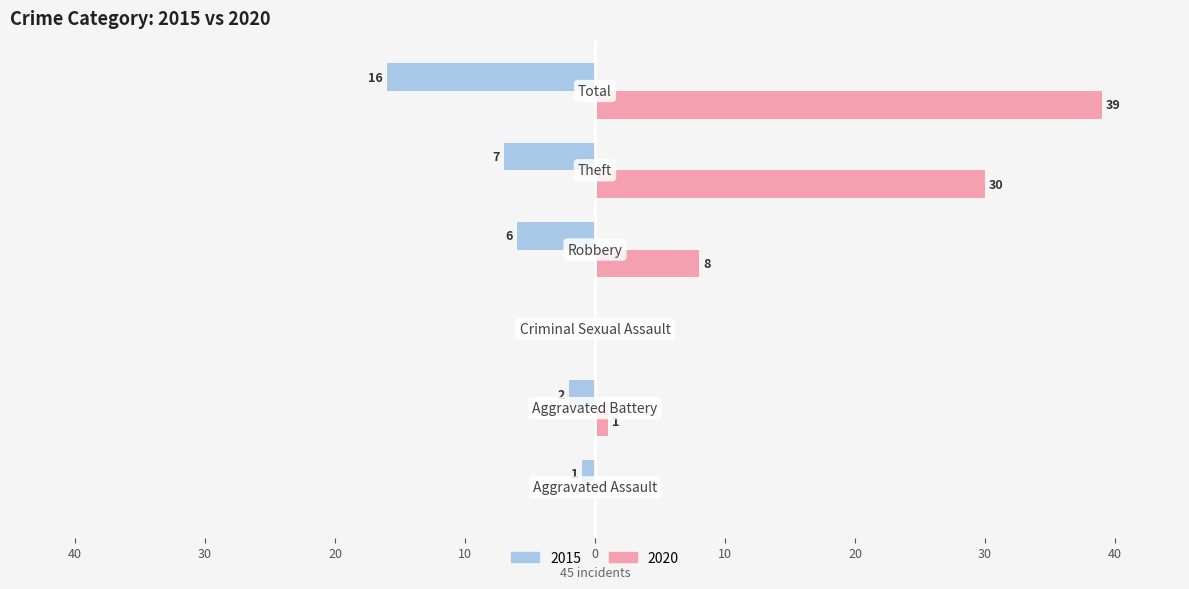

What are all the series names shown in the legend?

2015, 2020